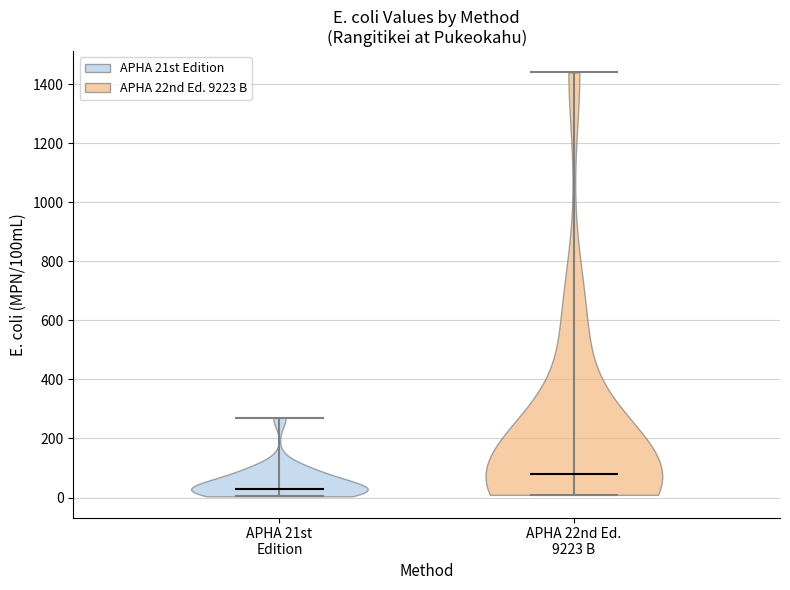

Which violin has the highest median line?

APHA 22nd Ed. 9223 B